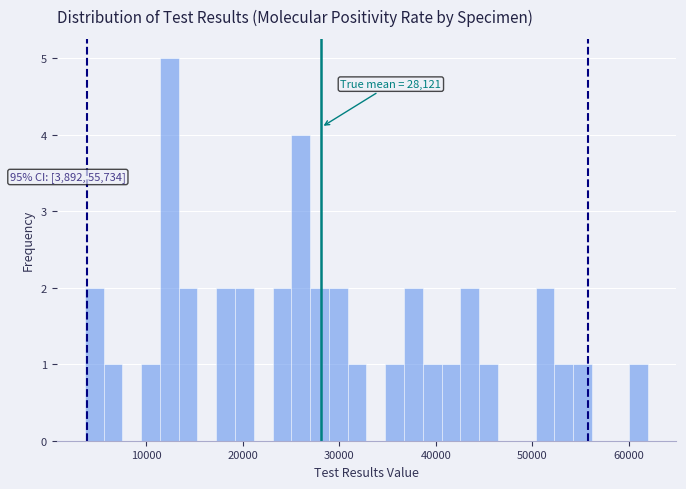

Read against the x-axis, roughly where is the centre of the tallest bar?

12000